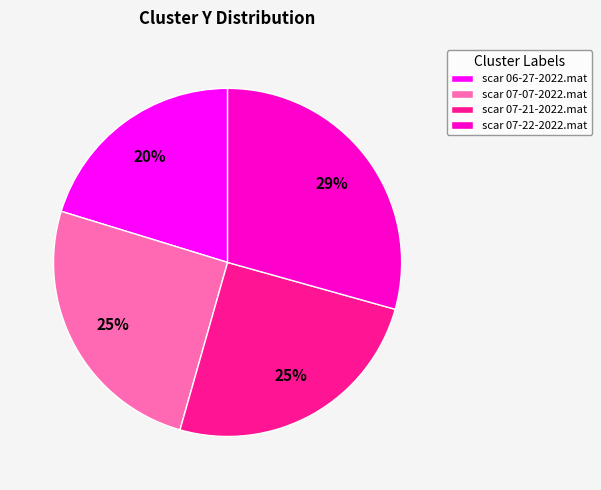

Does any single category account for the majority?

No